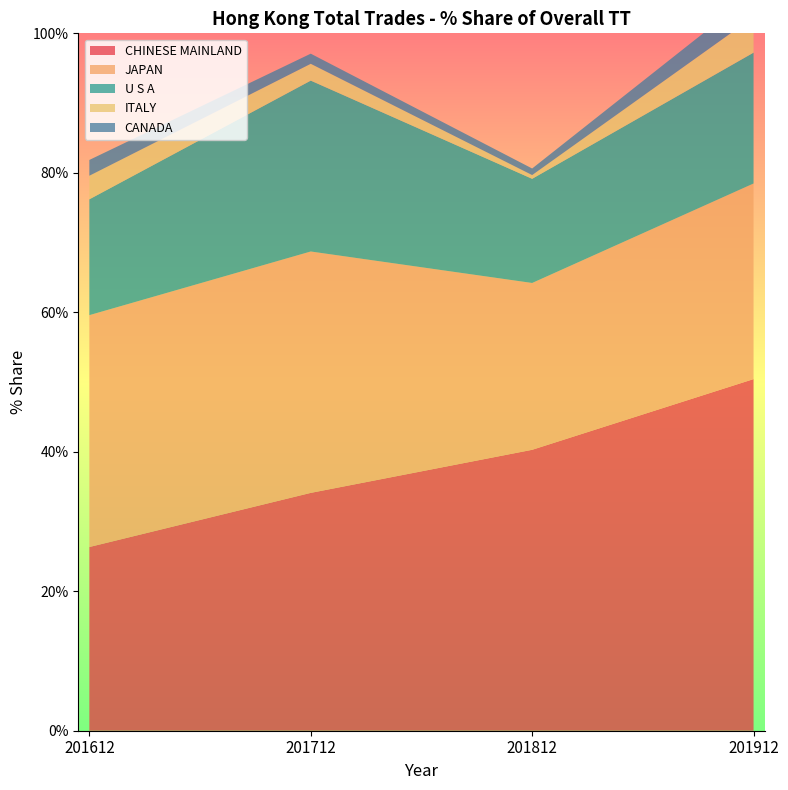

Reading left to right, transcribe all the data shown in this chart.

CHINESE MAINLAND: 26.3	34.1	40.3	50.4
JAPAN: 33.2	34.6	23.9	28.1
U S A: 16.6	24.5	14.9	18.8
ITALY: 3.4	2.4	0.5	5.1
CANADA: 2.3	1.5	0.9	3.4